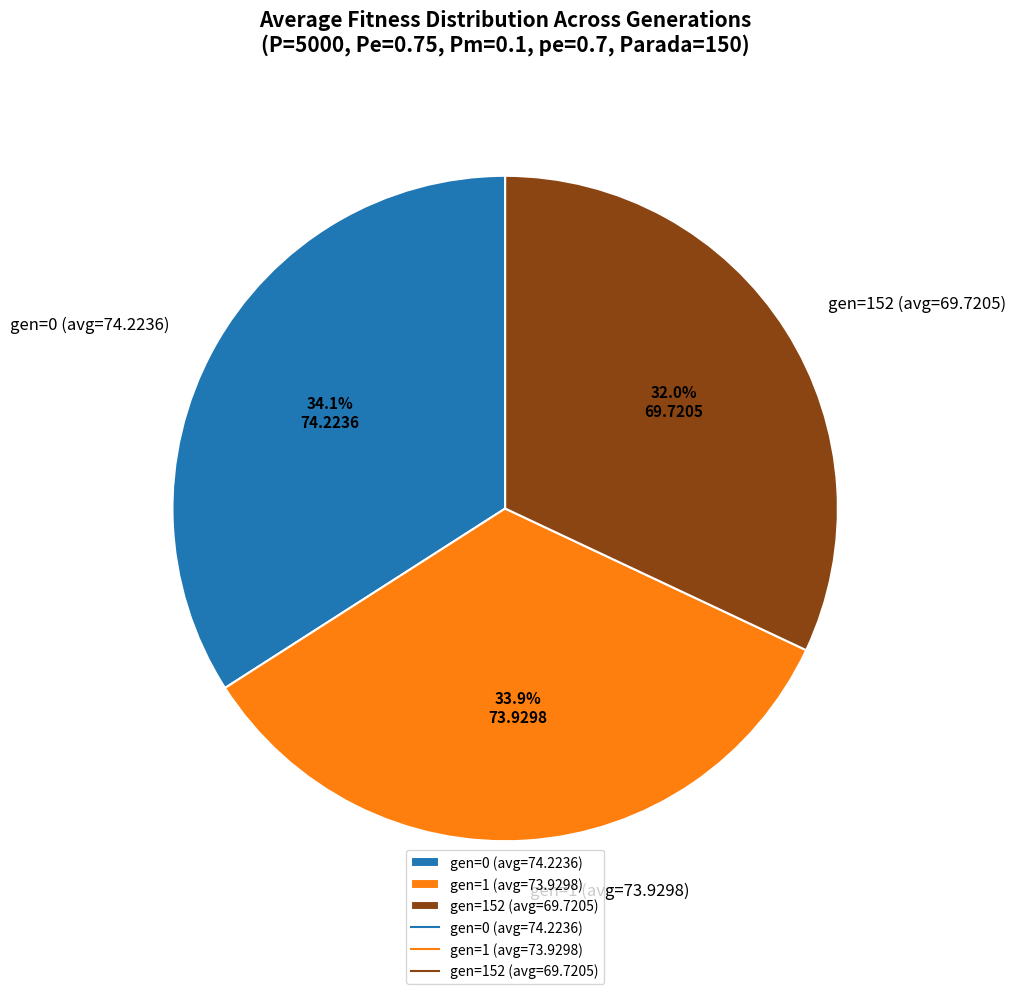

Does gen=152 (avg=69.7205) represent more than half of the total?

No